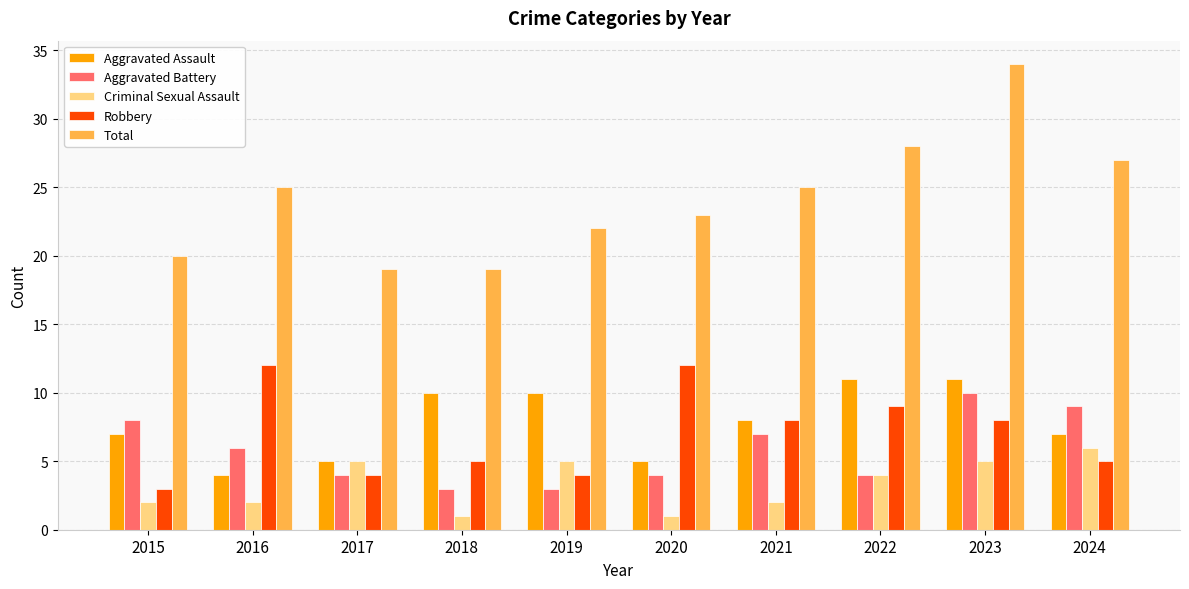

At which category does the chart reach its peak across all series?

2023